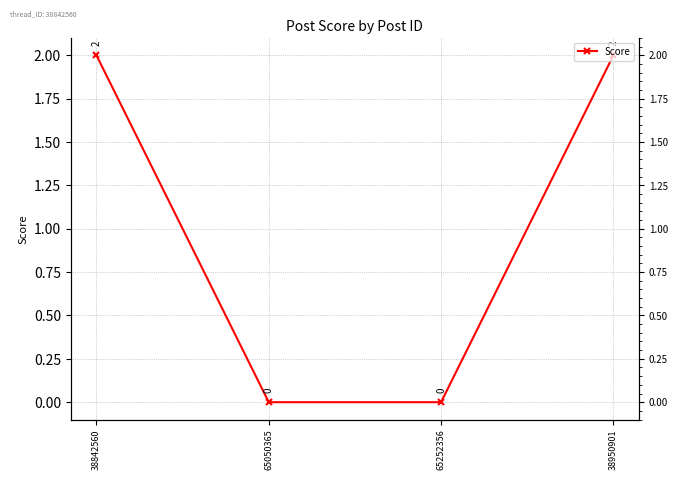

Rank the categories by value from highest to lowest.

38842560, 38950901, 65050365, 65252356